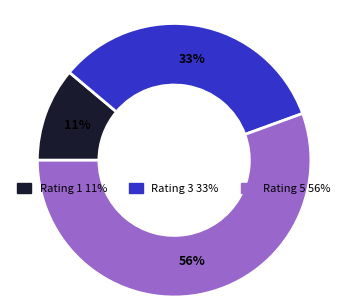

Approximately how many times larger is the value at Rating 1 compared to Rating 3?

0.3